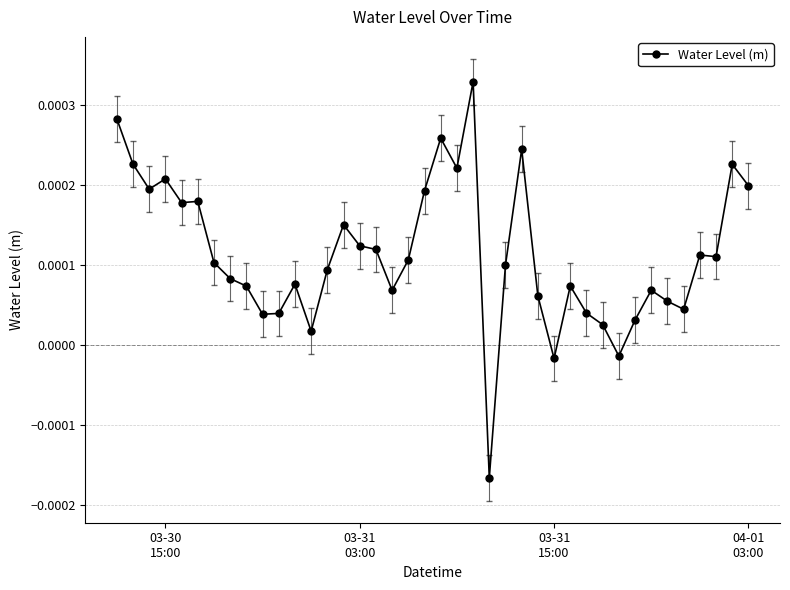

How many negative values are there?

3